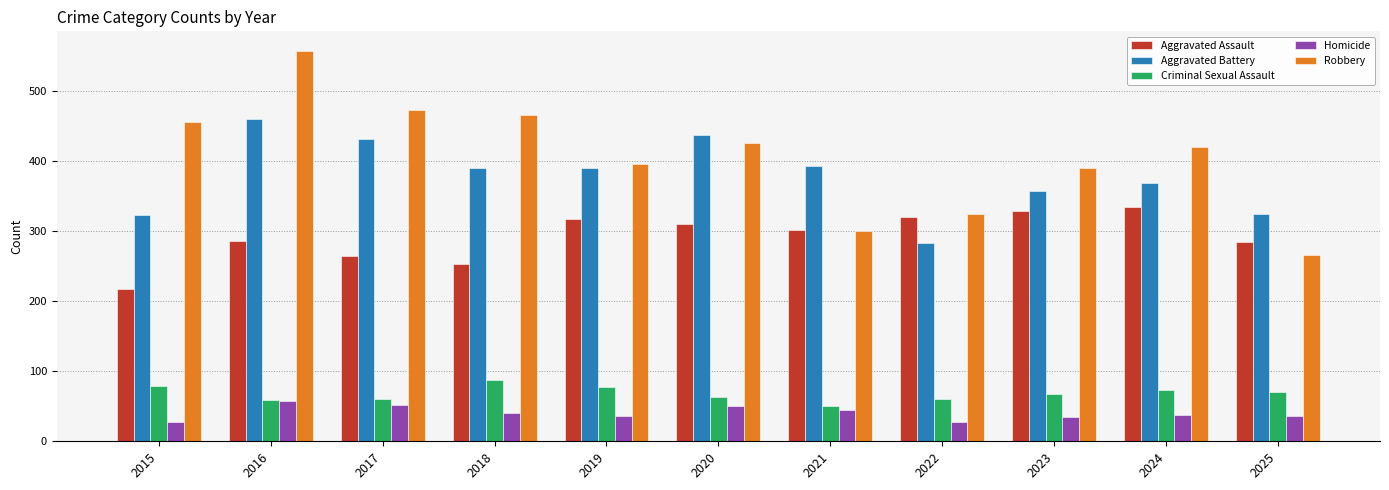

Which label corresponds to the largest value in the chart?

2016